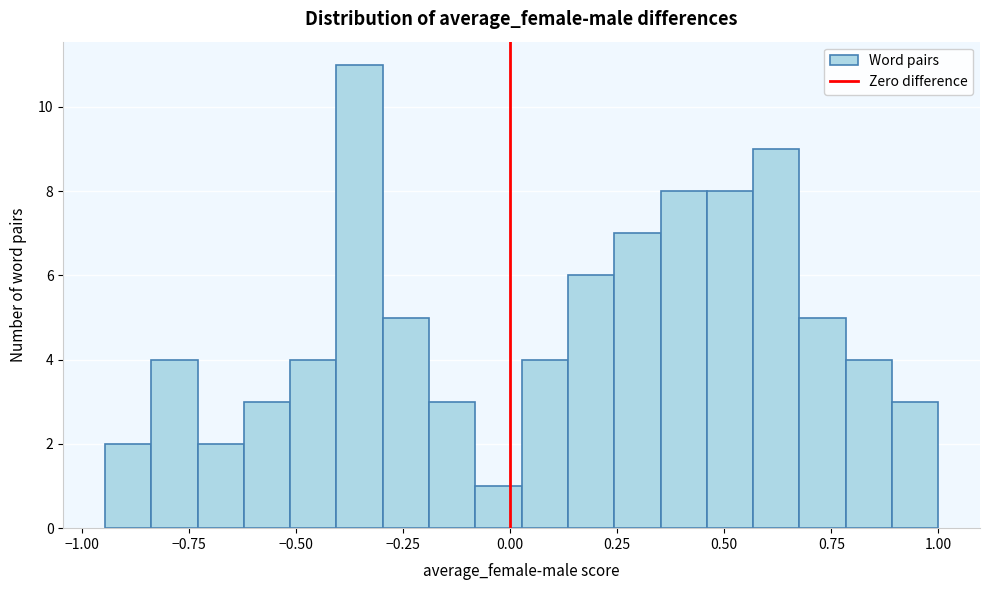

Around what value on the x-axis is the tallest bar? Give the approximate position of its centre, as read against the axis.

-0.35